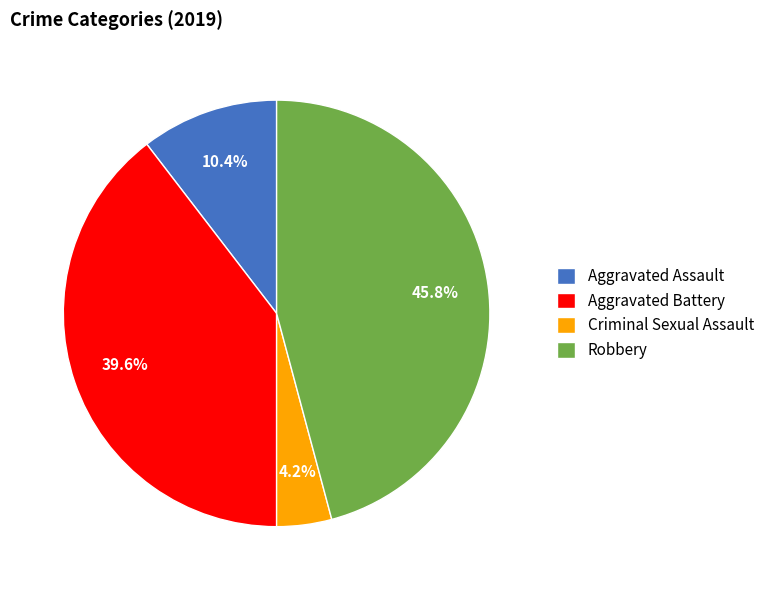

Is there any slice that represents more than half of the pie?

No